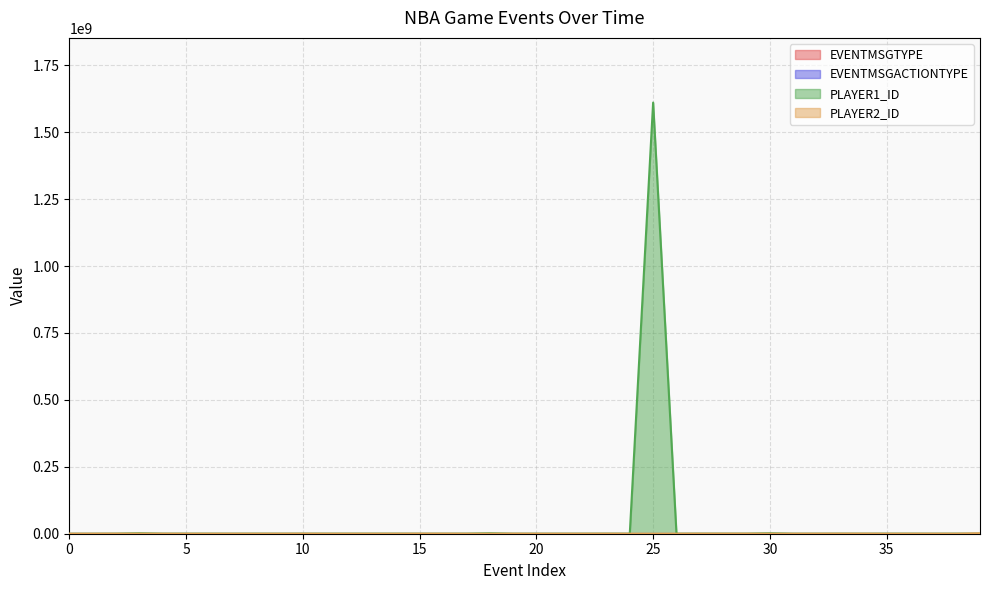

In PLAYER2_ID, how many points are higher than both neighbors (excluding endpoints)?

6